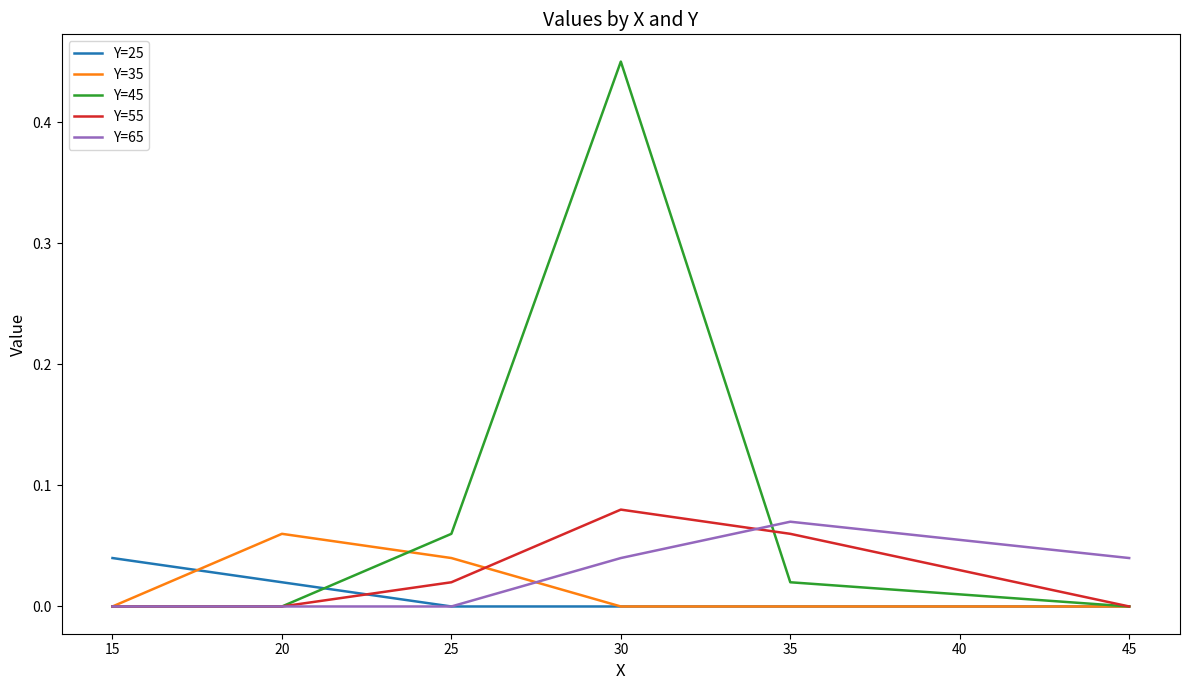

What is the total value across all series at 30?

0.6